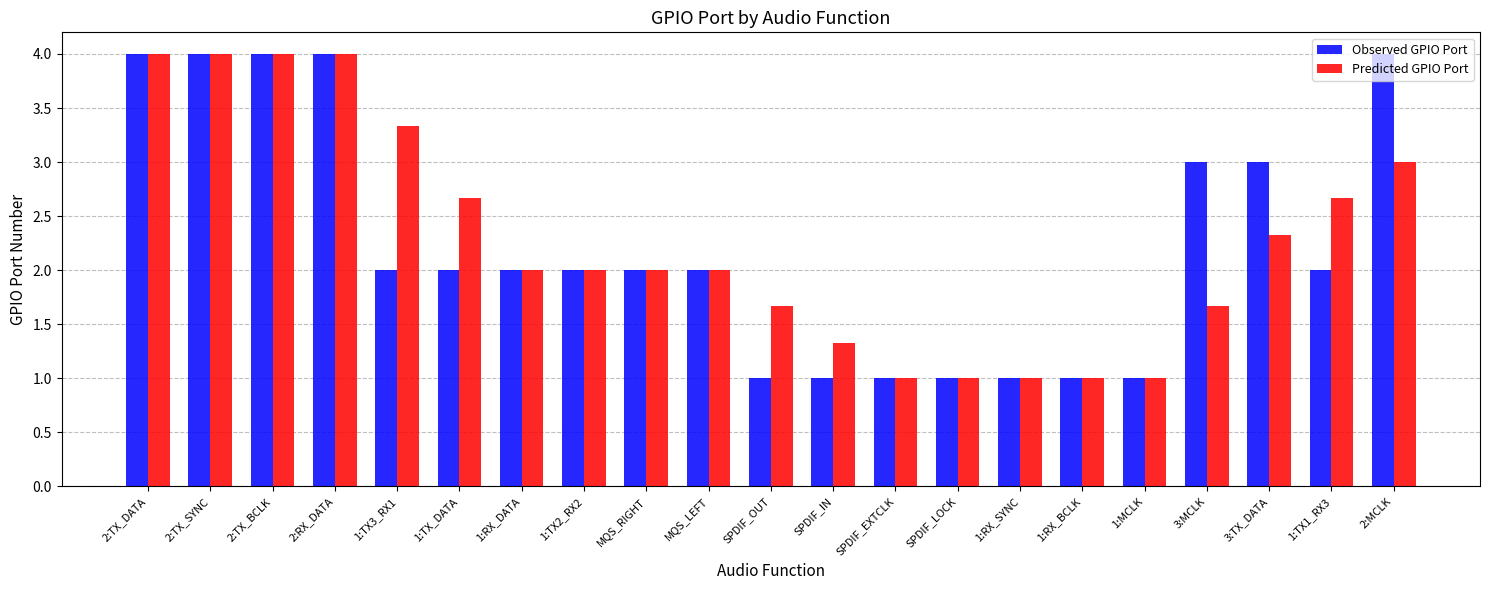

What is the difference between the maximum and second lowest values in the Observed GPIO Port series?

3.0